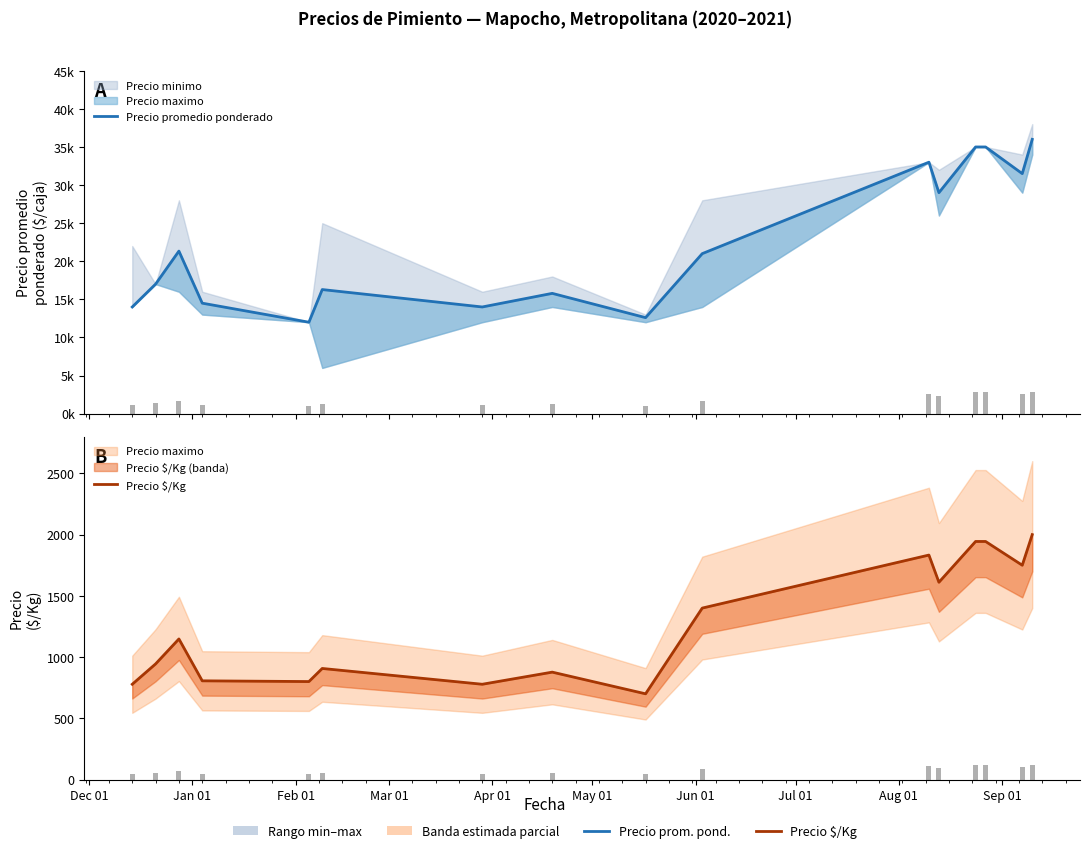

Between Jan 01 and May 01, which series saw the biggest shift?

Precio promedio ponderado